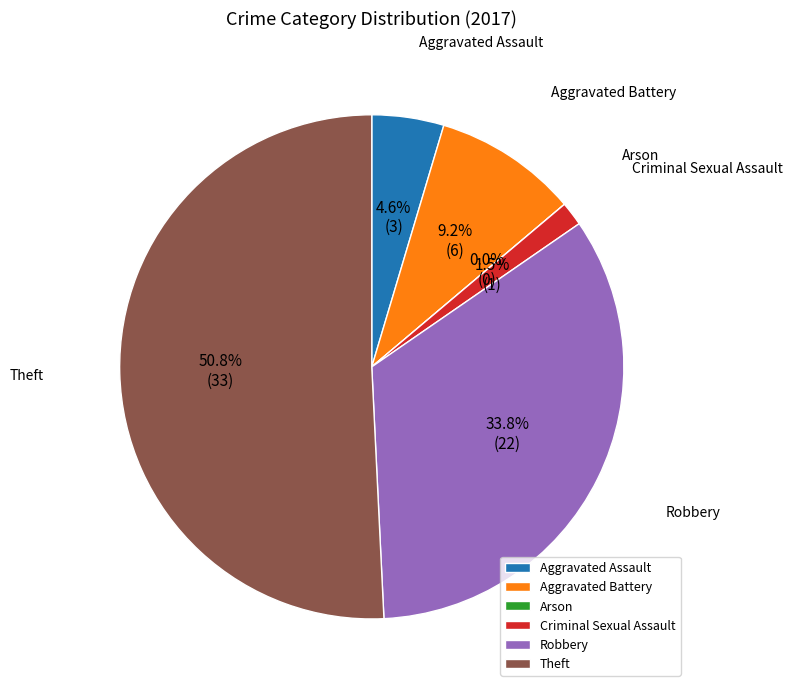

What is the largest slice in the pie chart?

Theft